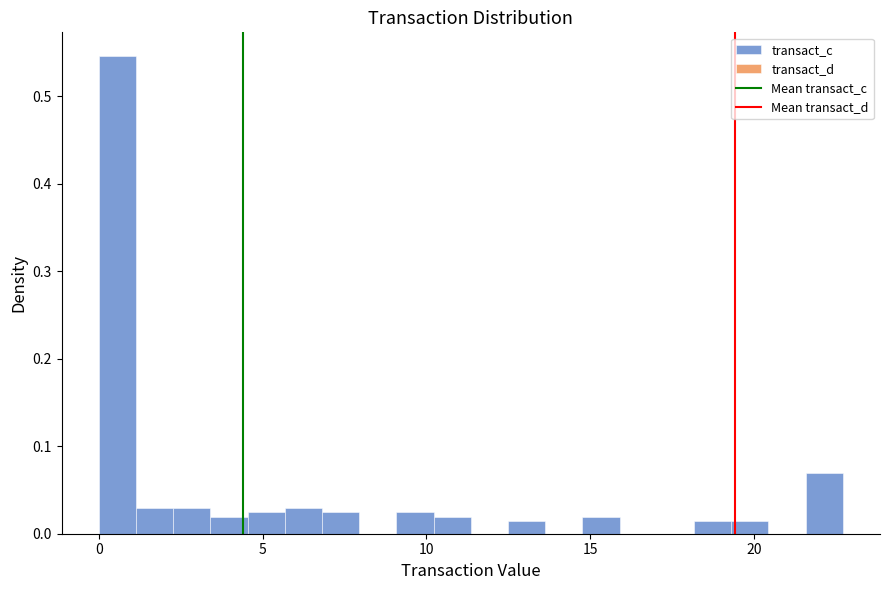

Read against the x-axis, roughly where is the centre of the tallest bar?

0.5